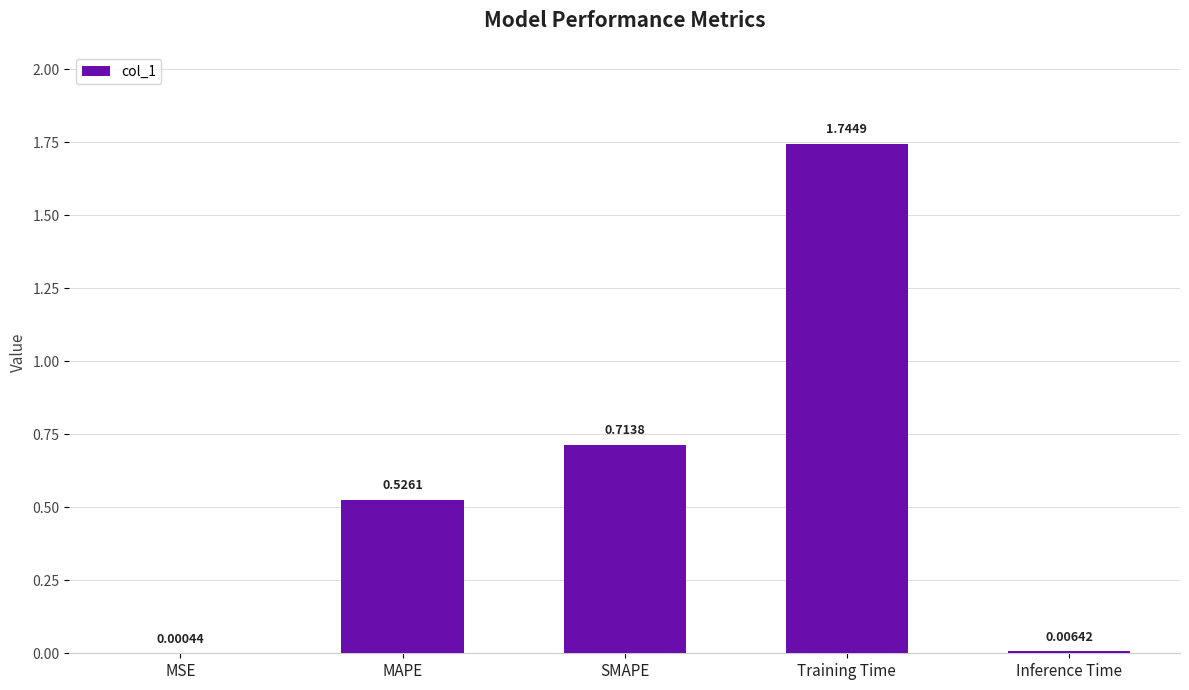

At which label is the value closest to 0?

MSE